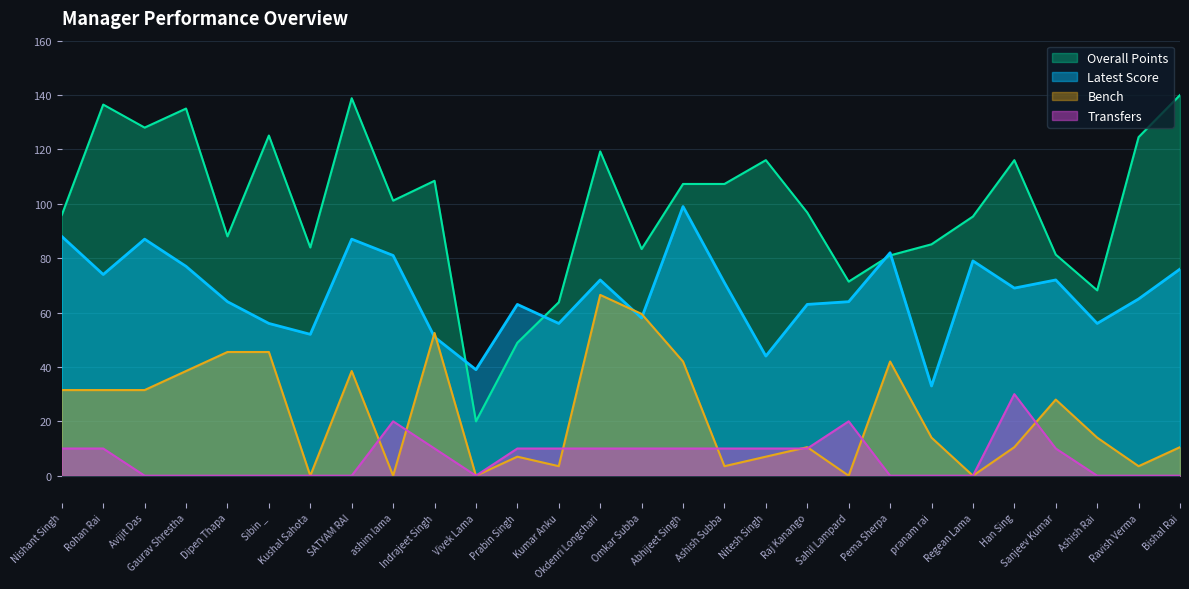

What is the sum of the Overall Points values at Pema Sherpa and Gaurav Shrestha?

216.1